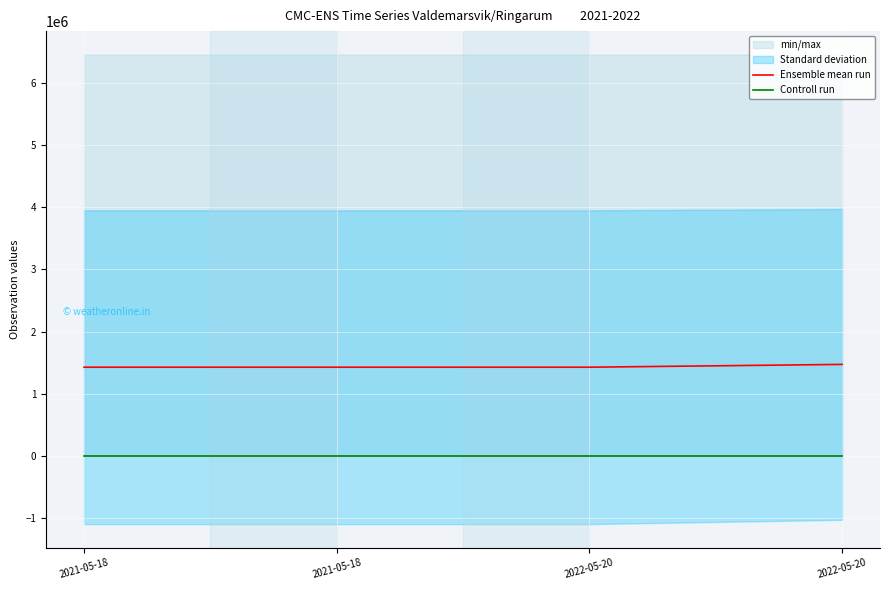

What is the spread (max minus min) of values at 2022-05-20?

1427599.3